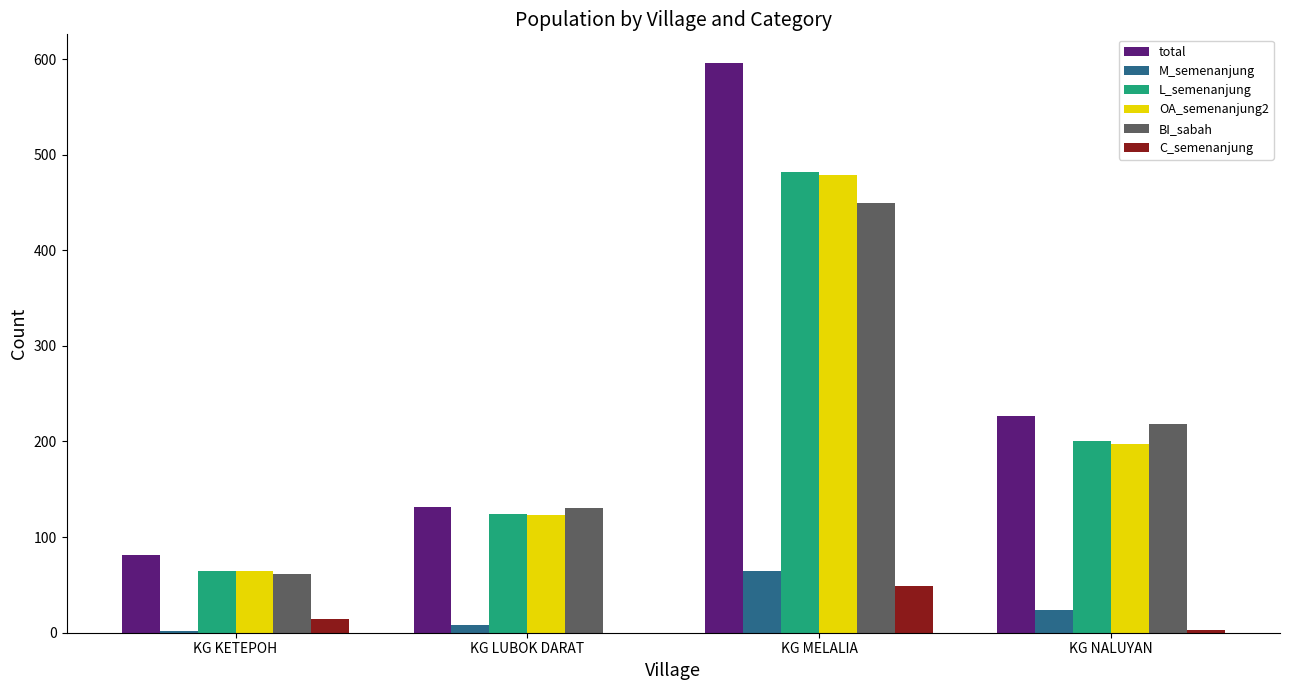

Reading left to right, list all the values displayed in this chart.

total: 81	132	596	227
M_semenanjung: 2	8	65	24
L_semenanjung: 65	124	482	200
OA_semenanjung2: 65	123	479	197
BI_sabah: 61	130	449	218
C_semenanjung: 14	0	49	3